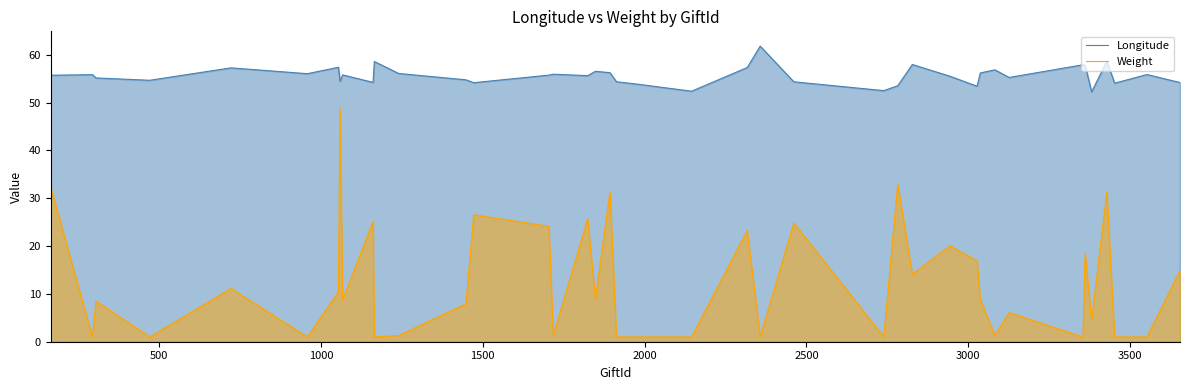

What is the greatest value displayed?

61.8